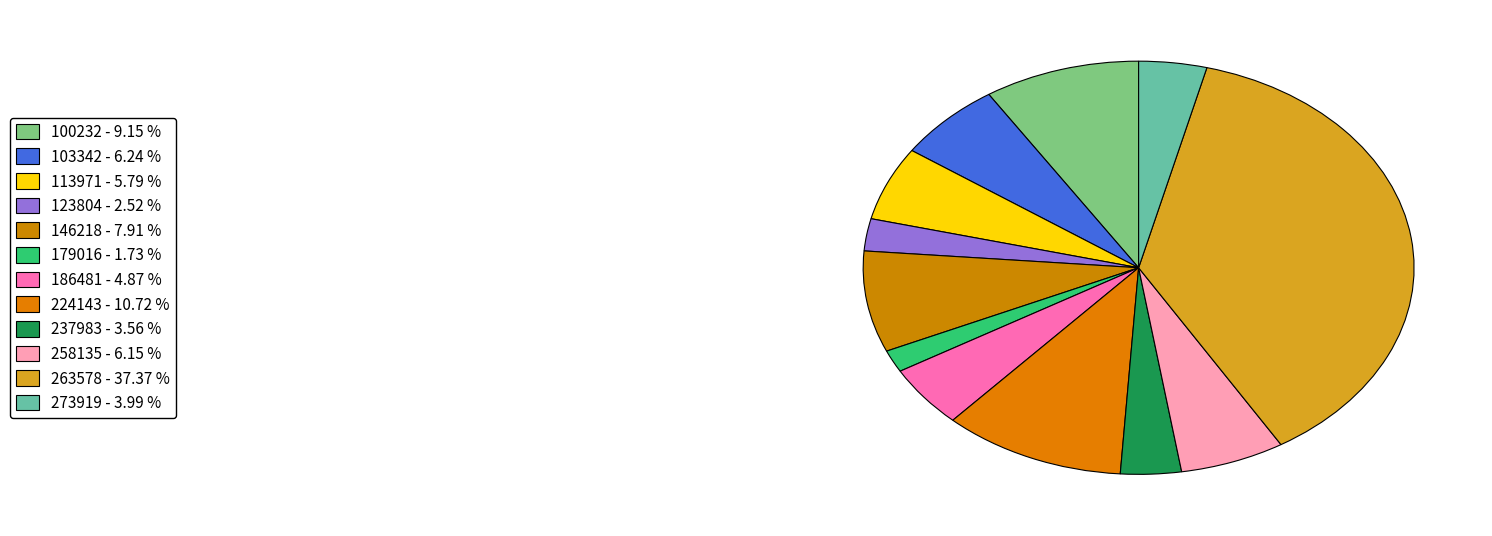

Which category has the smallest portion of the pie?

179016